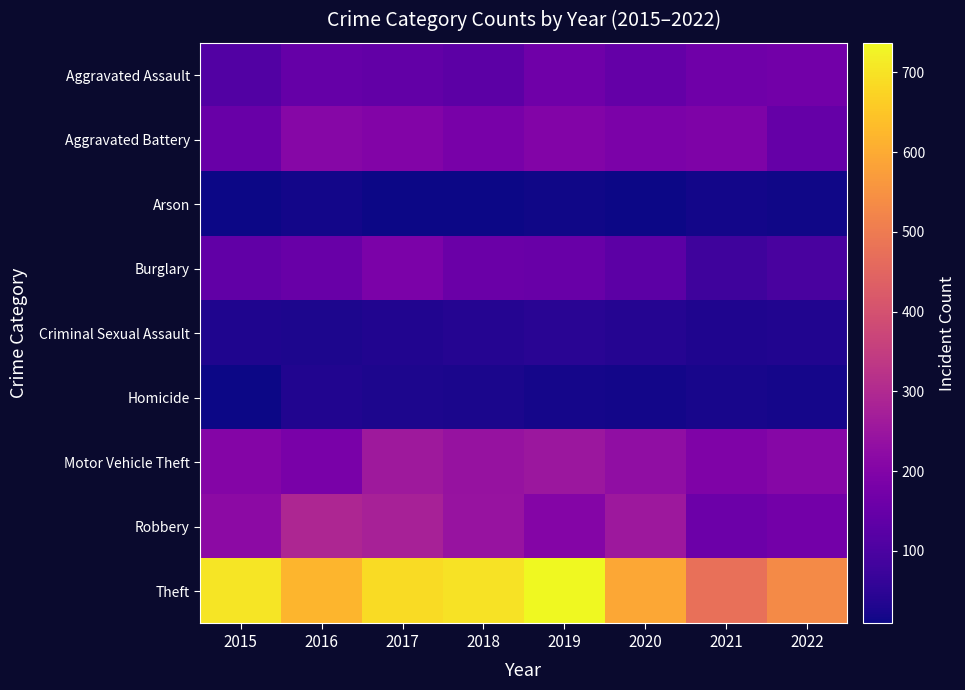

Reading left to right, what are all the values shown in this chart?

Aggravated Assault: 2015=114	2016=147	2017=141	2018=131	2019=165	2020=145	2021=165	2022=169
Aggravated Battery: 2015=153	2016=209	2017=202	2018=182	2019=202	2020=187	2021=191	2022=146
Arson: 2015=11	2016=15	2017=9	2018=9	2019=13	2020=11	2021=16	2022=13
Burglary: 2015=139	2016=154	2017=187	2018=156	2019=153	2020=129	2021=79	2022=96
Criminal Sexual Assault: 2015=31	2016=28	2017=33	2018=40	2019=45	2020=40	2021=31	2022=33
Homicide: 2015=9	2016=32	2017=27	2018=25	2019=20	2020=17	2021=22	2022=18
Motor Vehicle Theft: 2015=203	2016=185	2017=258	2018=242	2019=251	2020=228	2021=195	2022=209
Robbery: 2015=222	2016=292	2017=279	2018=243	2019=203	2020=254	2021=159	2022=173
Theft: 2015=704	2016=618	2017=686	2018=700	2019=737	2020=594	2021=475	2022=533